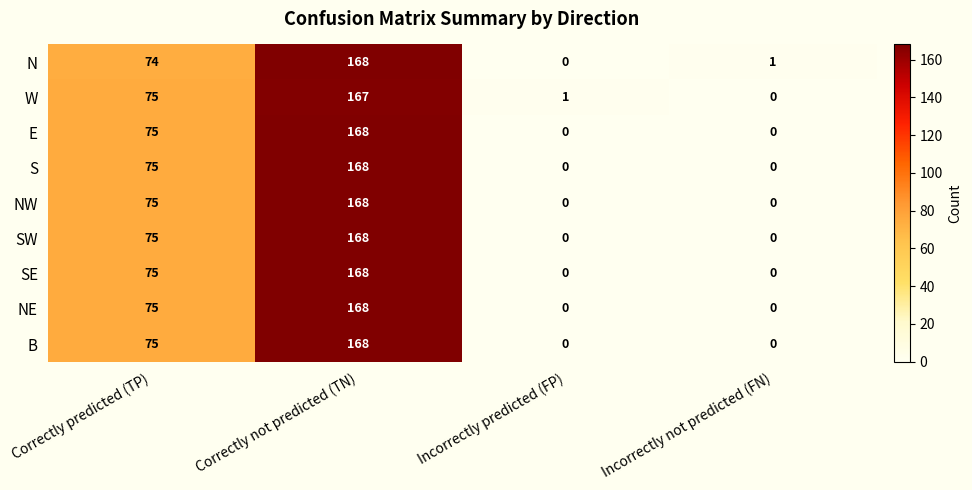

How many categories are shown in the chart?

4